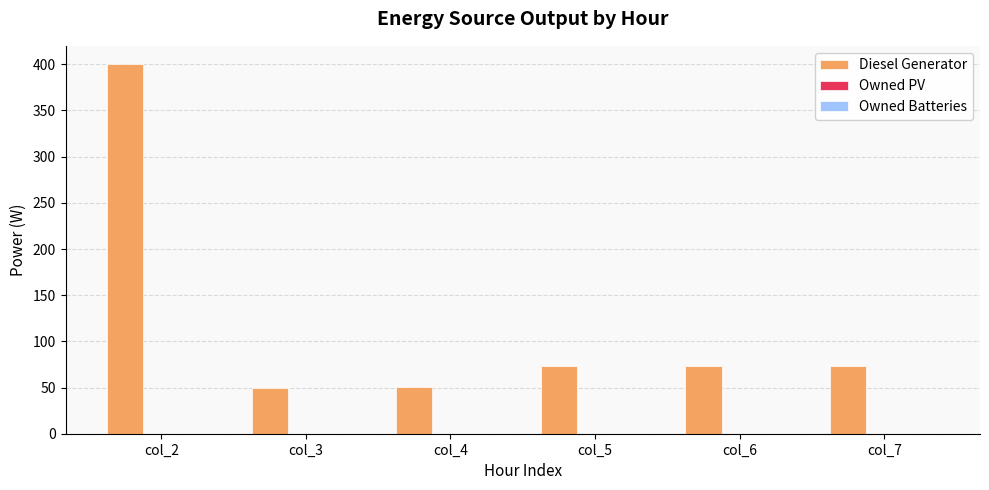

What is the average value?

120